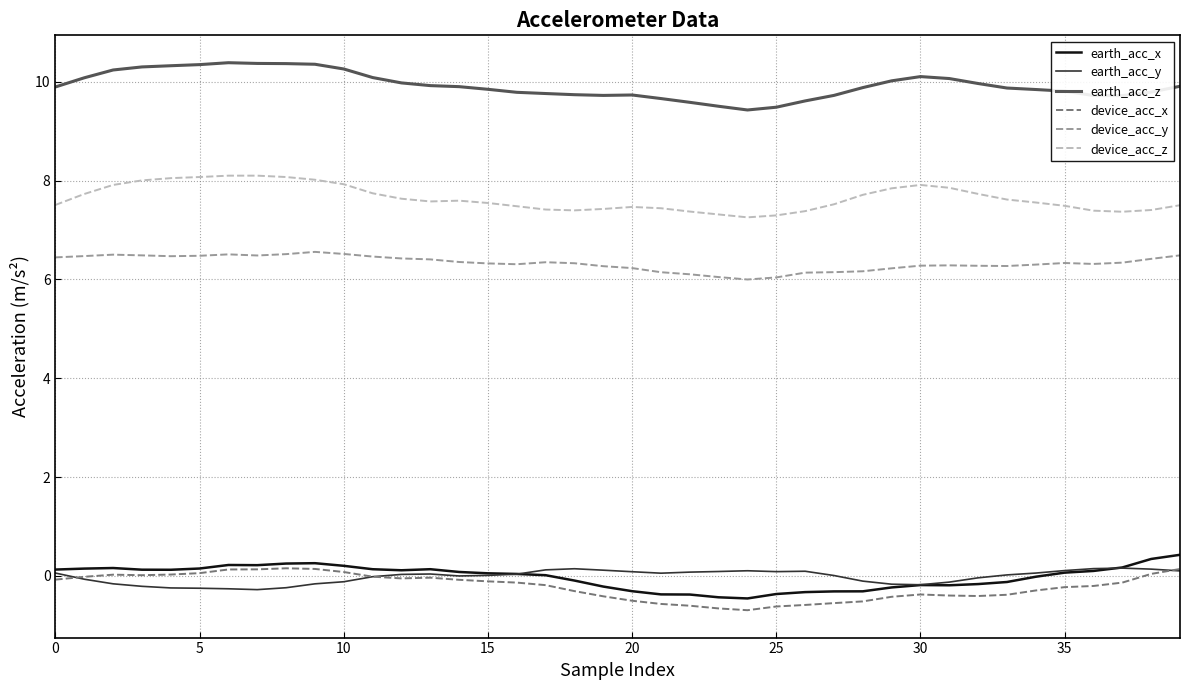

What is the maximum value for device_acc_z?

8.1